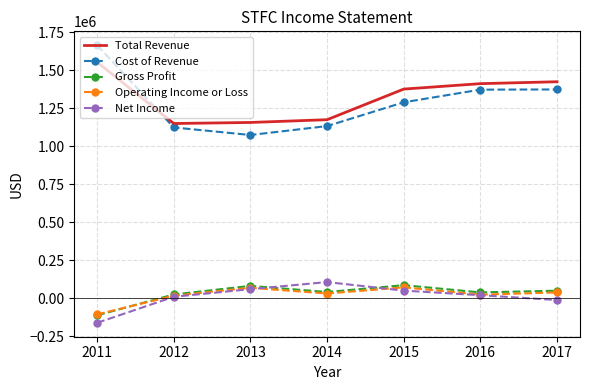

Which series has the widest spread of values?

Cost of Revenue